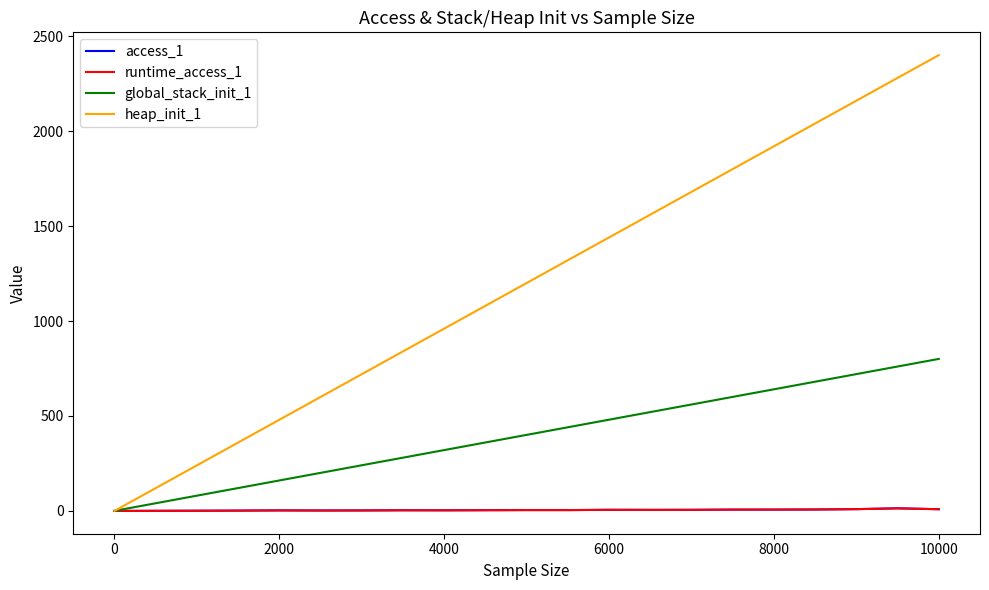

Which series has the widest spread of values?

heap_init_1